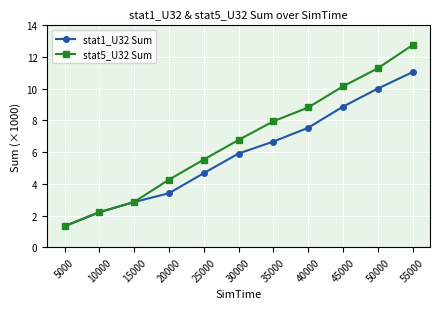

Which series has the largest range (max minus min)?

stat5_U32 Sum